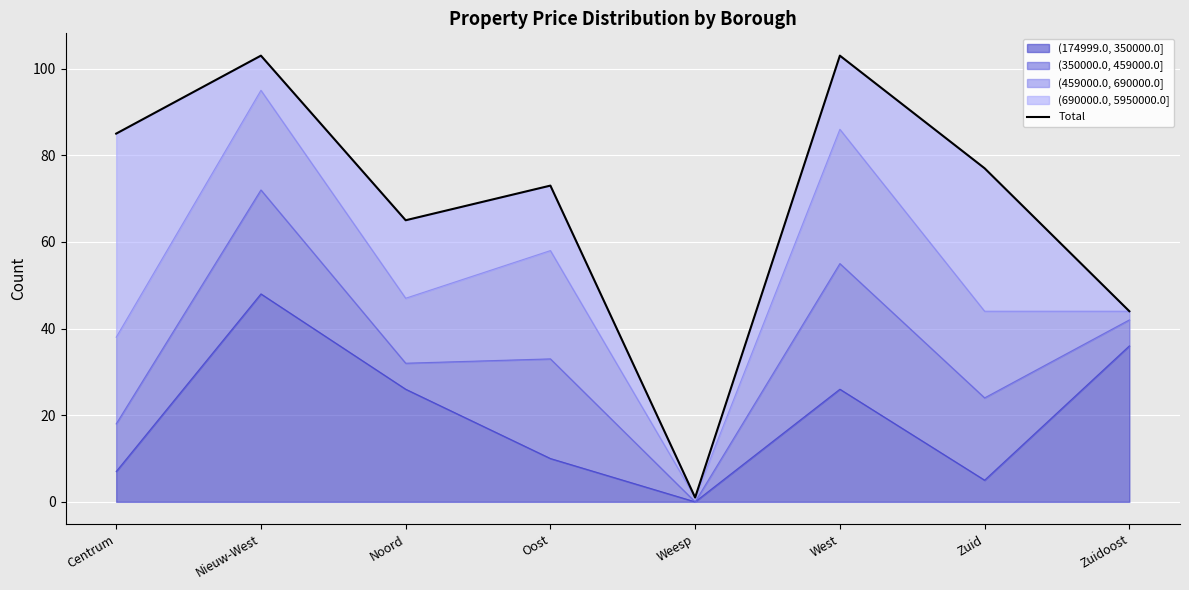

Reading right to left, list all the values displayed in this chart.

Zuidoost=44	Zuid=77	West=103	Weesp=1	Oost=73	Noord=65	Nieuw-West=103	Centrum=85